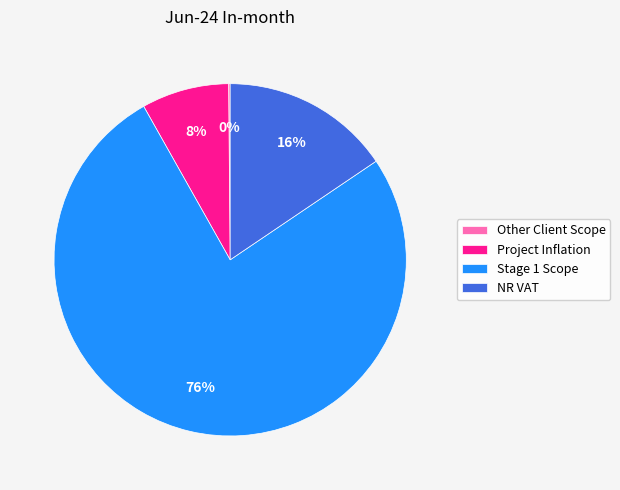

To the nearest percent, what percentage of the pie is Project Inflation?

8%